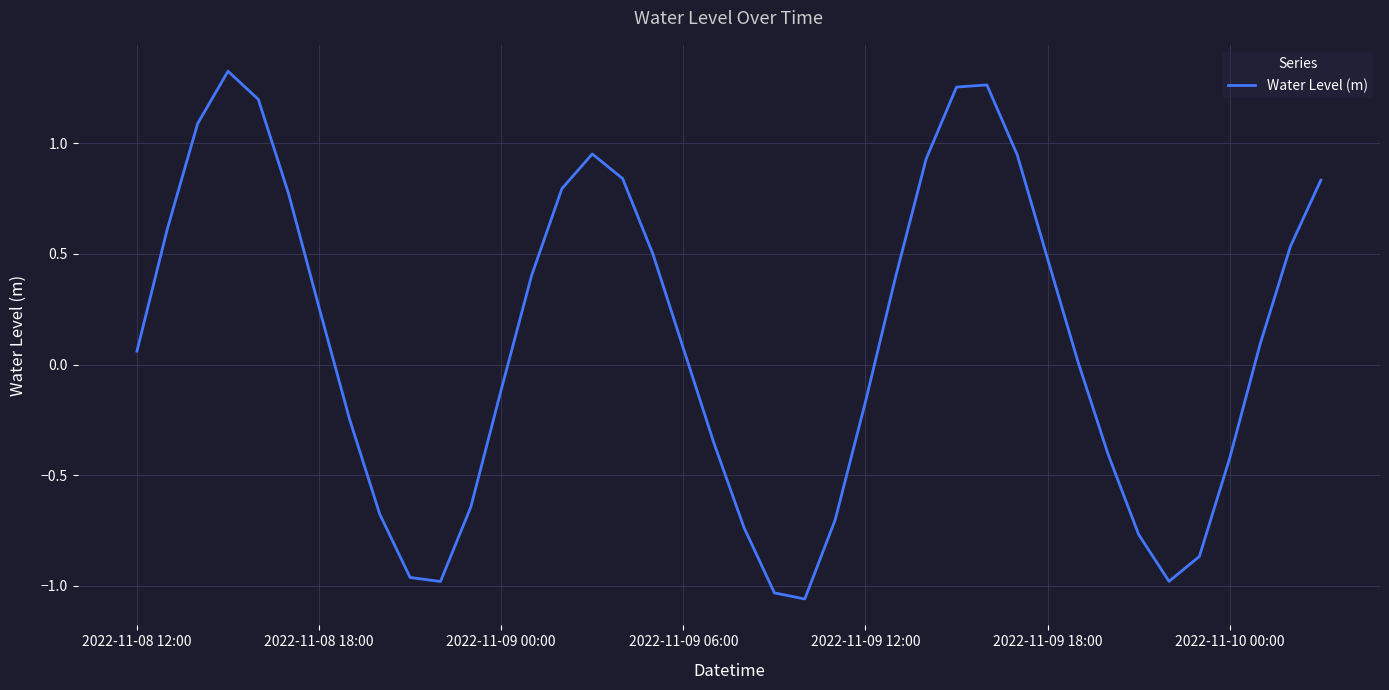

Is it true that the value at 2022-11-09 00:00 is -0.0?

False